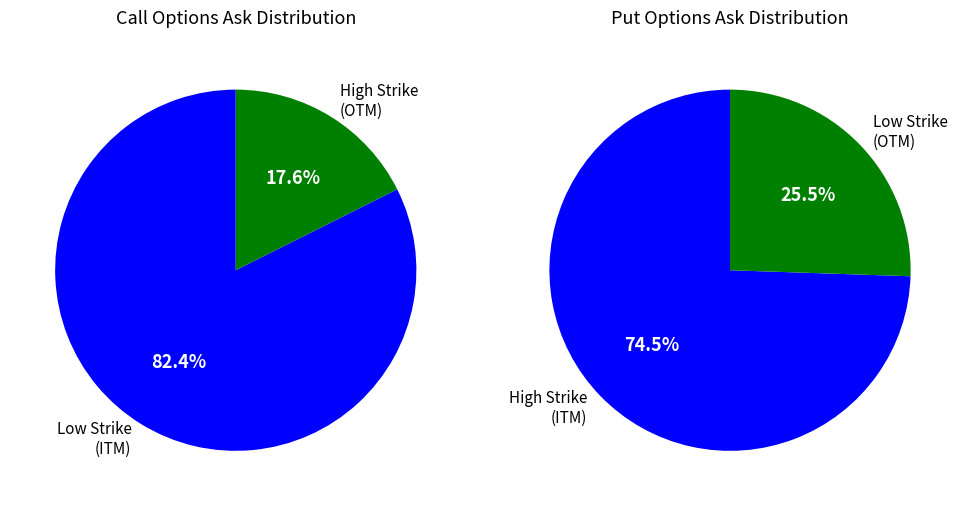

Rank the series at 25.0 from highest to lowest value.

Put ask, Call ask